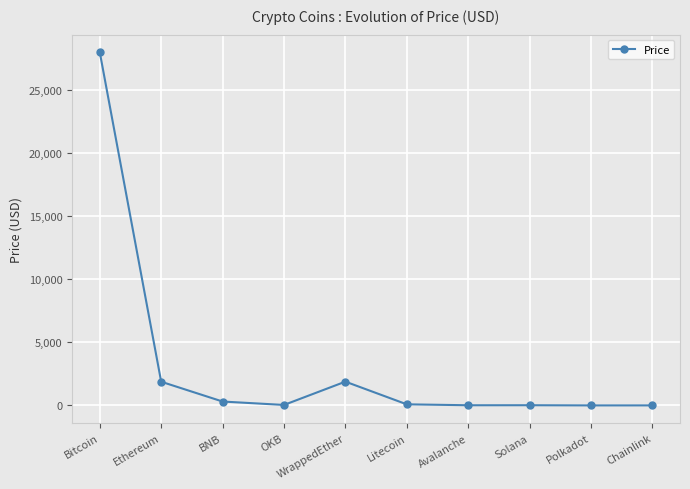

What is the label of the 8th point from the right?

BNB